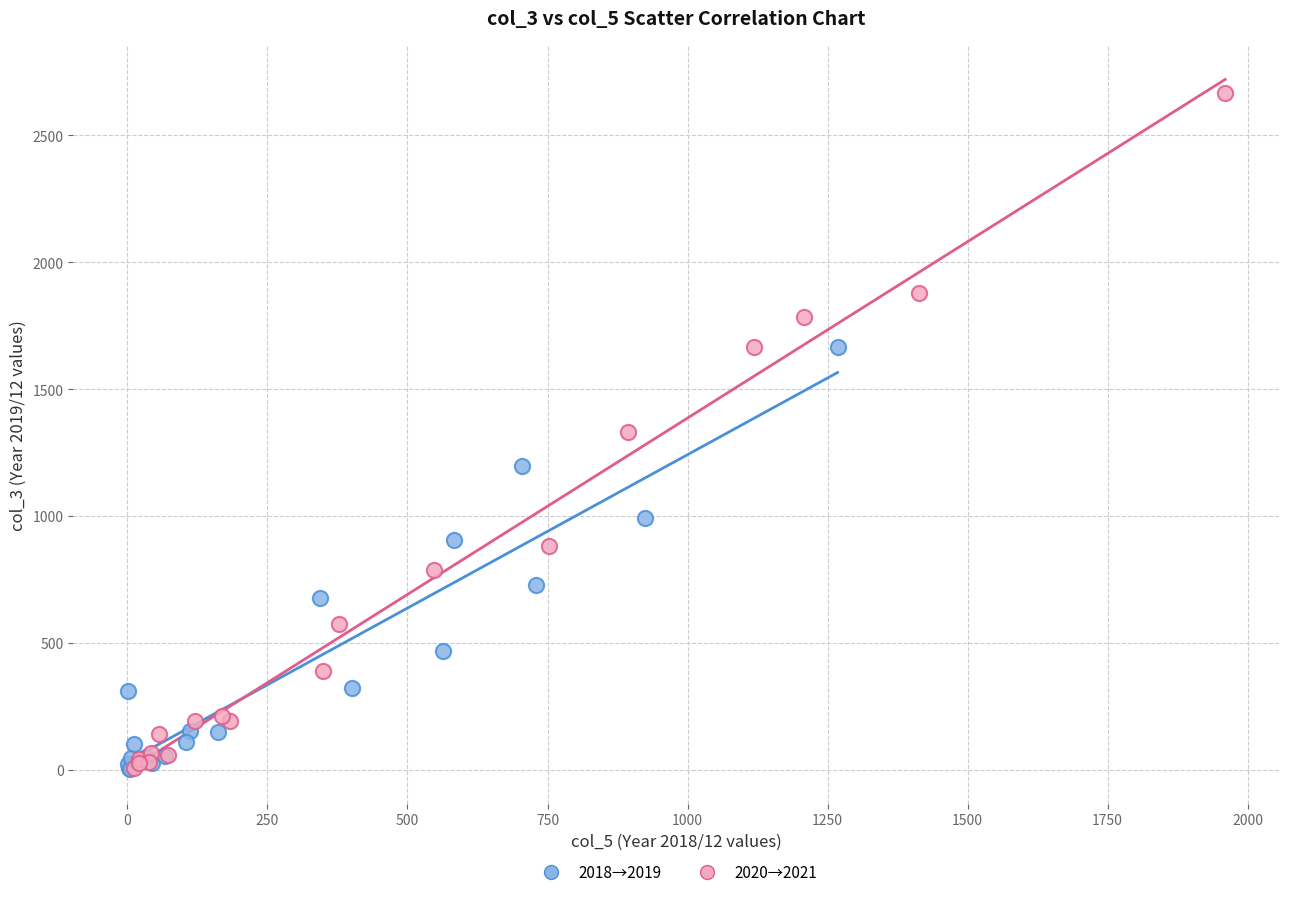

Which series reaches the maximum Y coordinate?

2020→2021